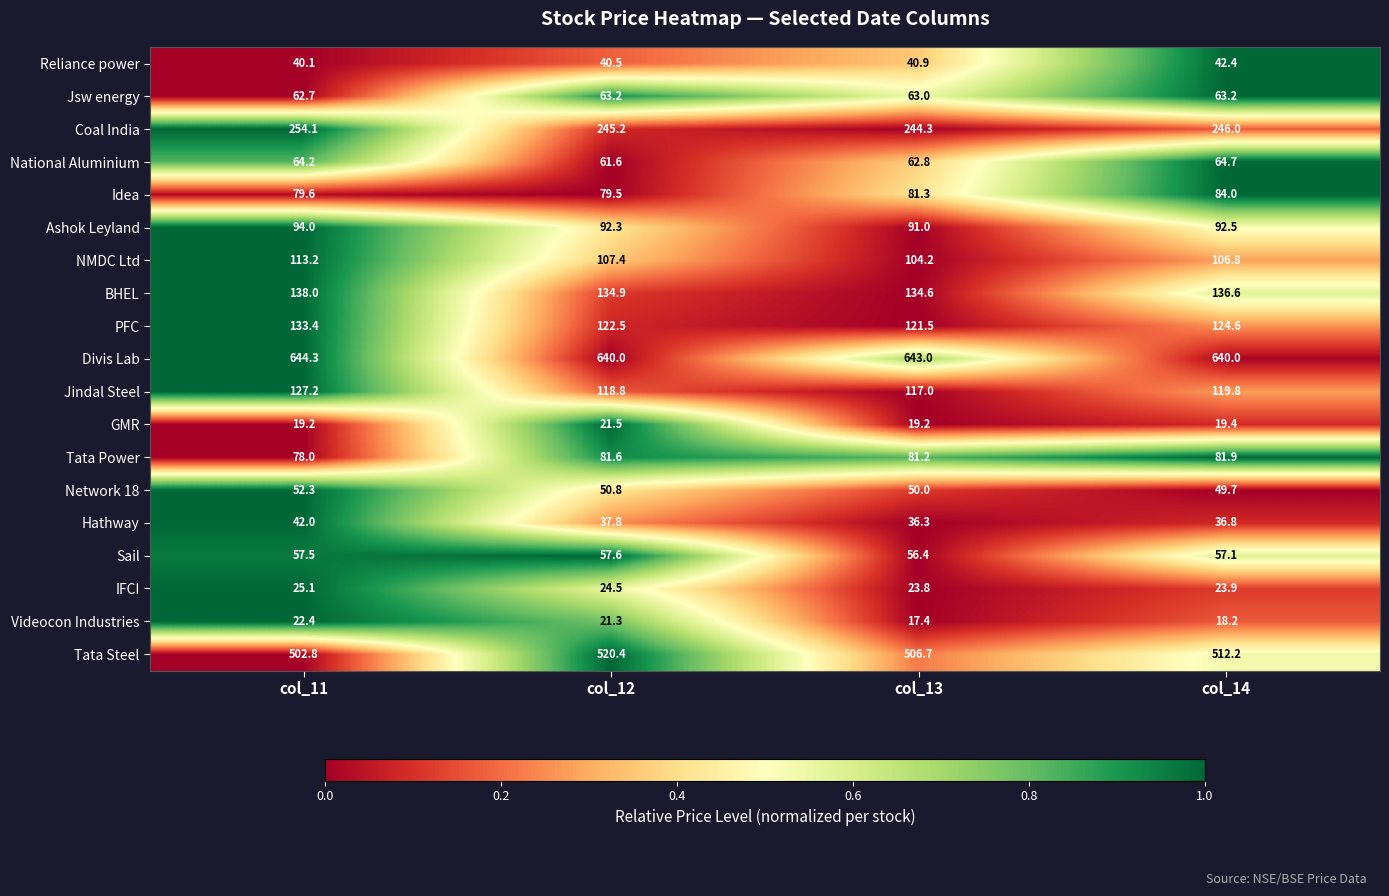

What is the difference between the PFC values at col_12 and col_13?

1.0